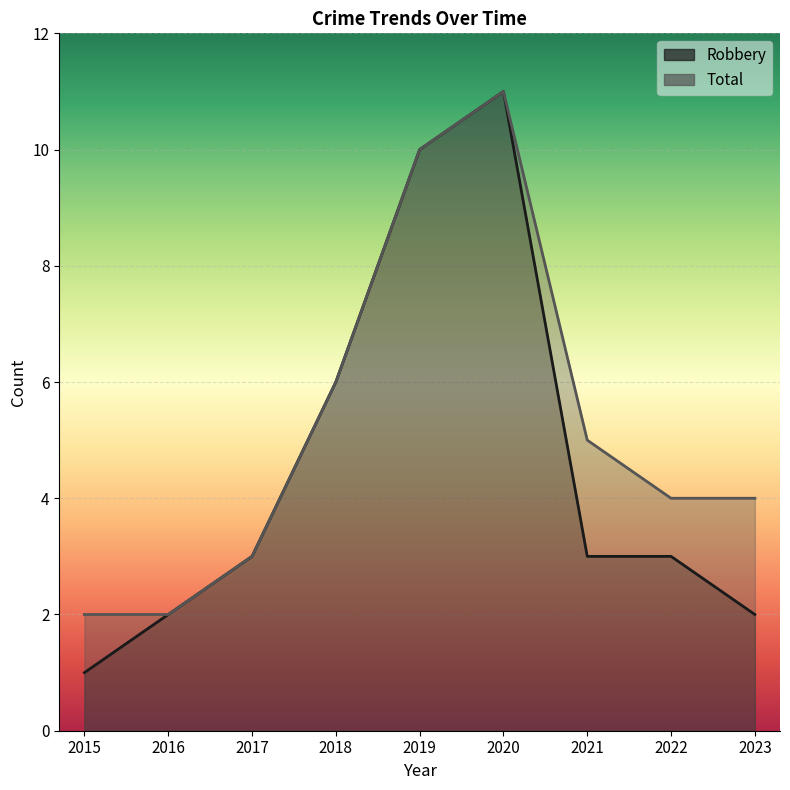

Between 2017 and 2023, which is larger?

2017